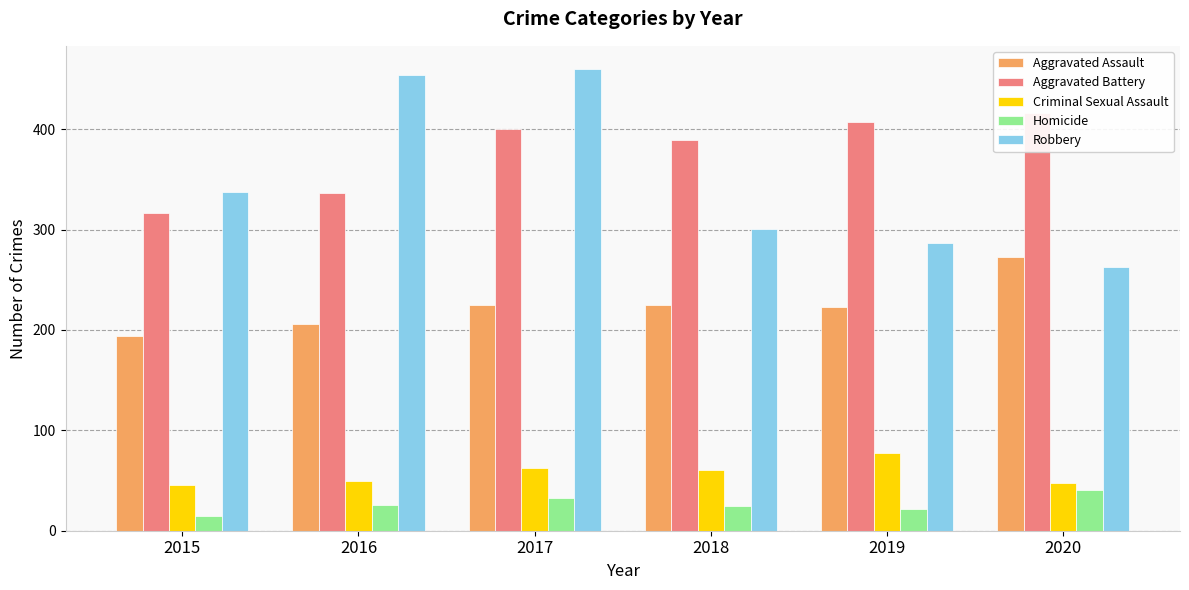

Are the bars horizontal?

No